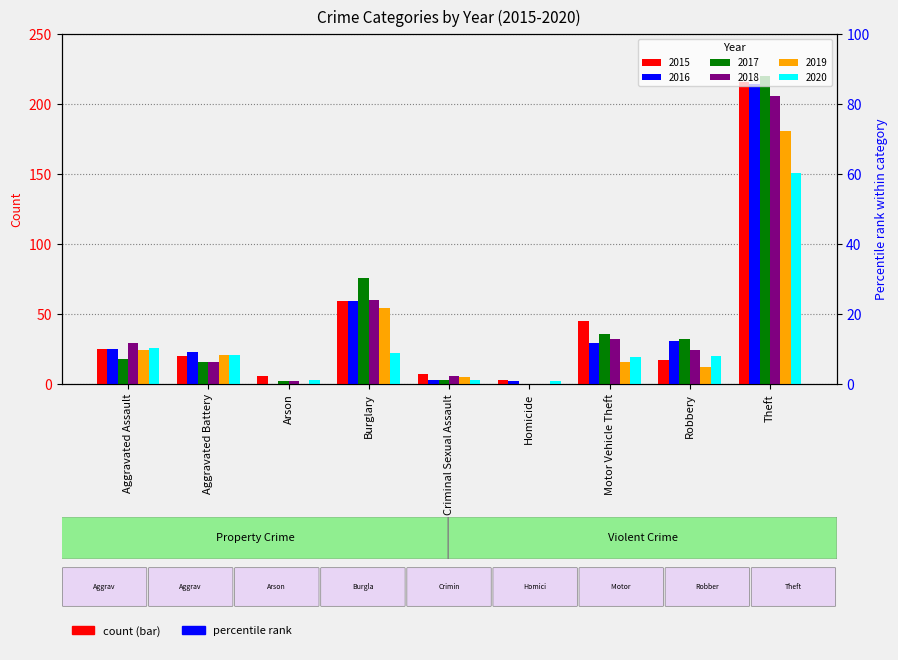

Reading left to right, what are all the values shown in this chart?

2015: 25	20	6	59	7	3	45	17	216
2016: 25	23	0	59	3	2	29	31	214
2017: 18	16	2	76	3	0	36	32	220
2018: 29	16	2	60	6	0	32	24	206
2019: 24	21	0	54	5	0	16	12	181
2020: 26	21	3	22	3	2	19	20	151